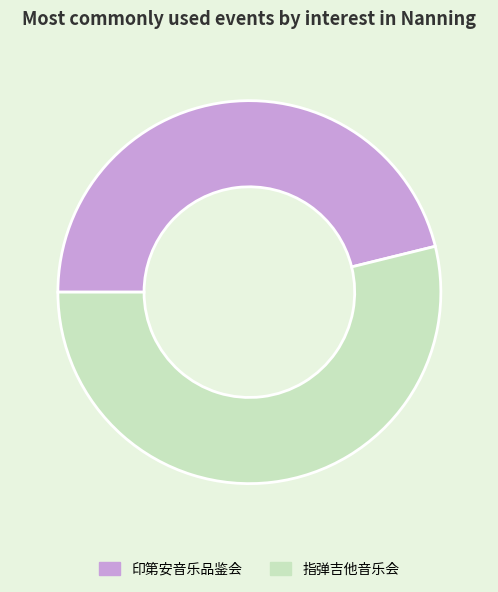

Is there a majority slice in this chart?

Yes